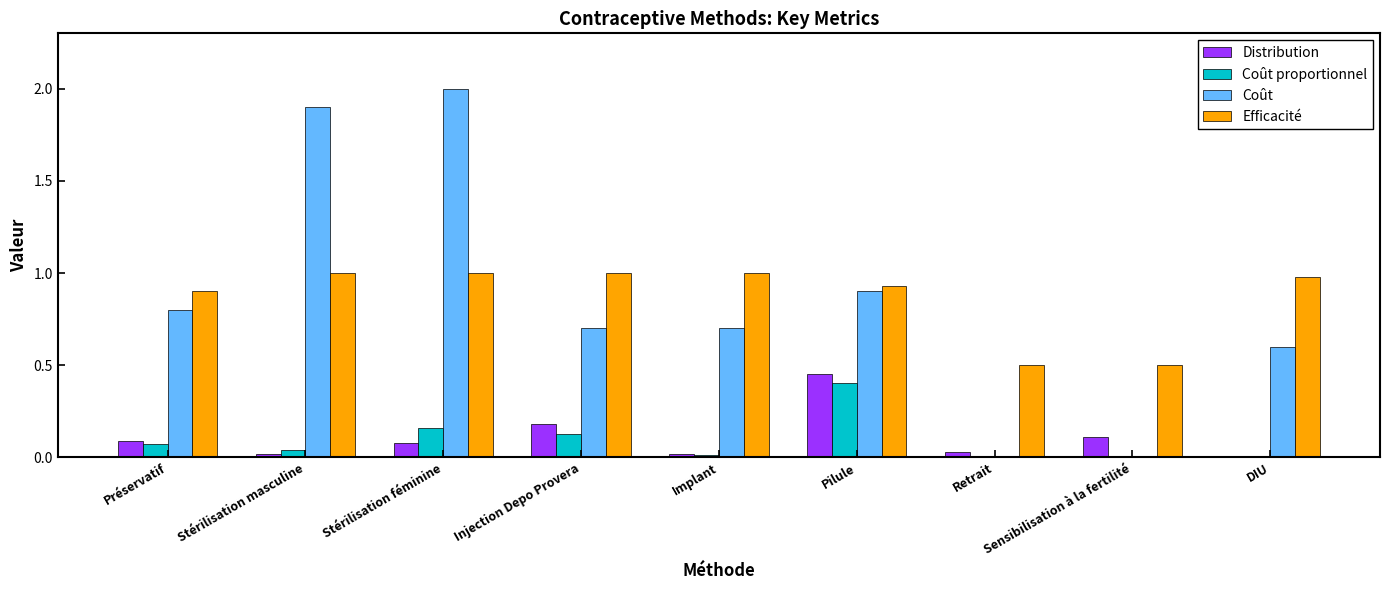

Which series changed the most between Préservatif and Sensibilisation à la fertilité?

Coût